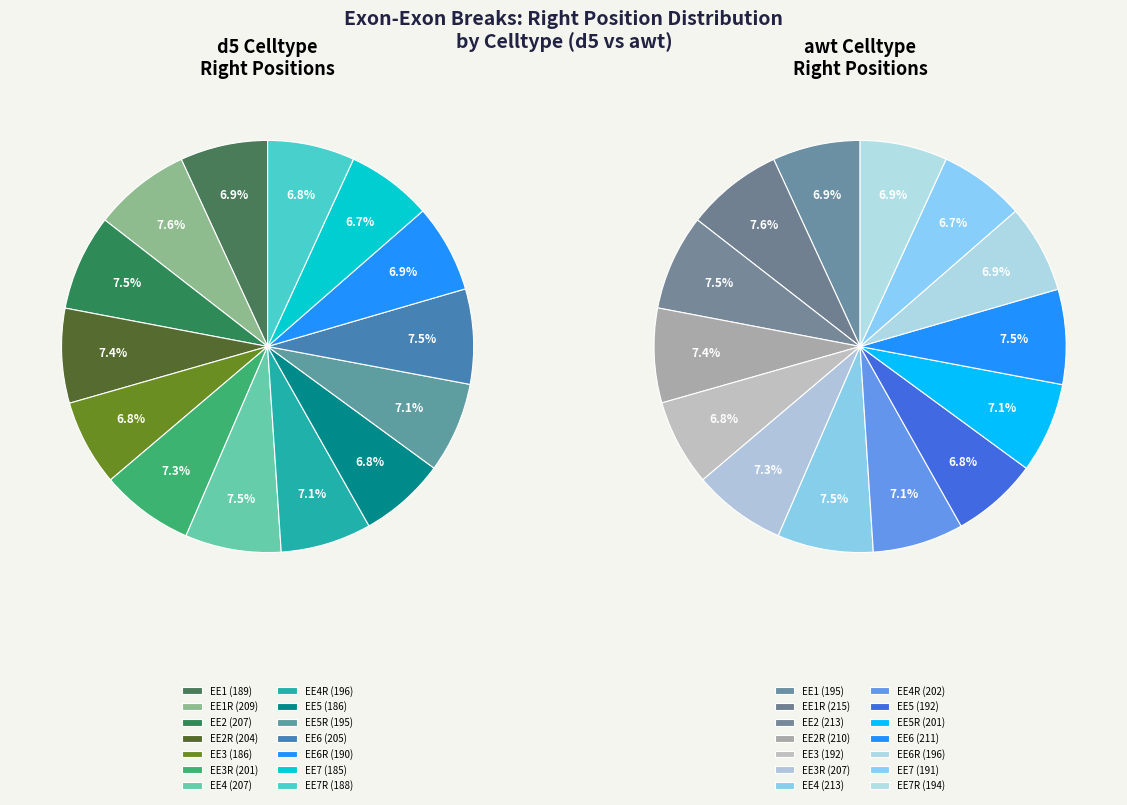

Which category has the smallest portion of the pie?

EE7